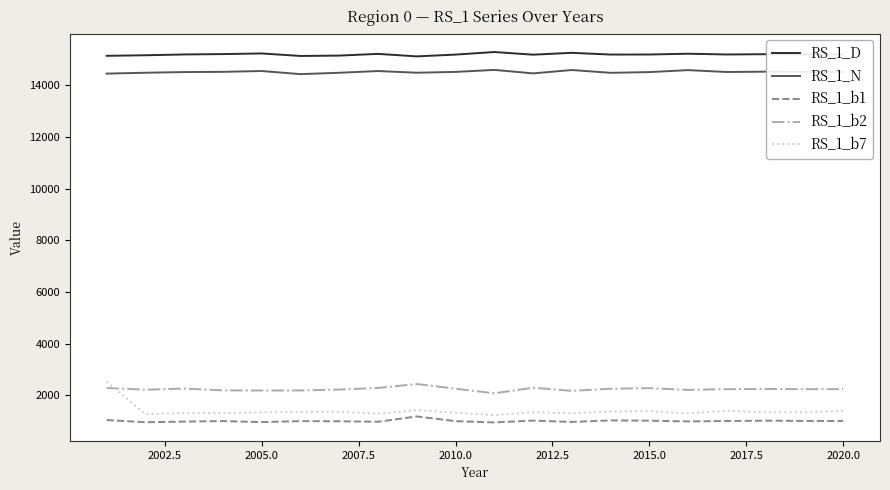

Which series has the largest range (max minus min)?

RS_1_b7